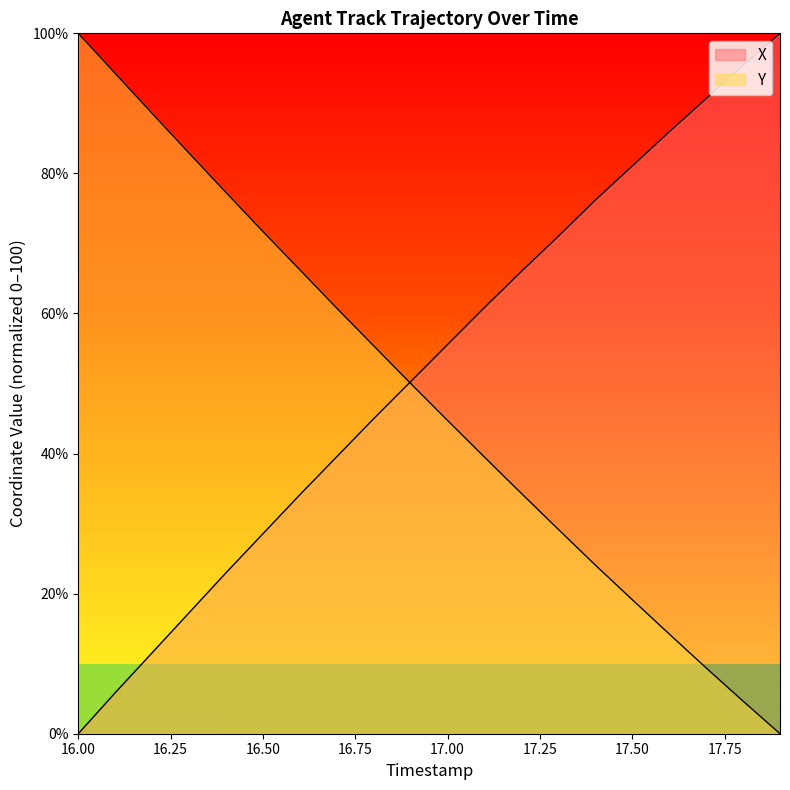

What is the value of the X point at the 8th from the left?

39.6